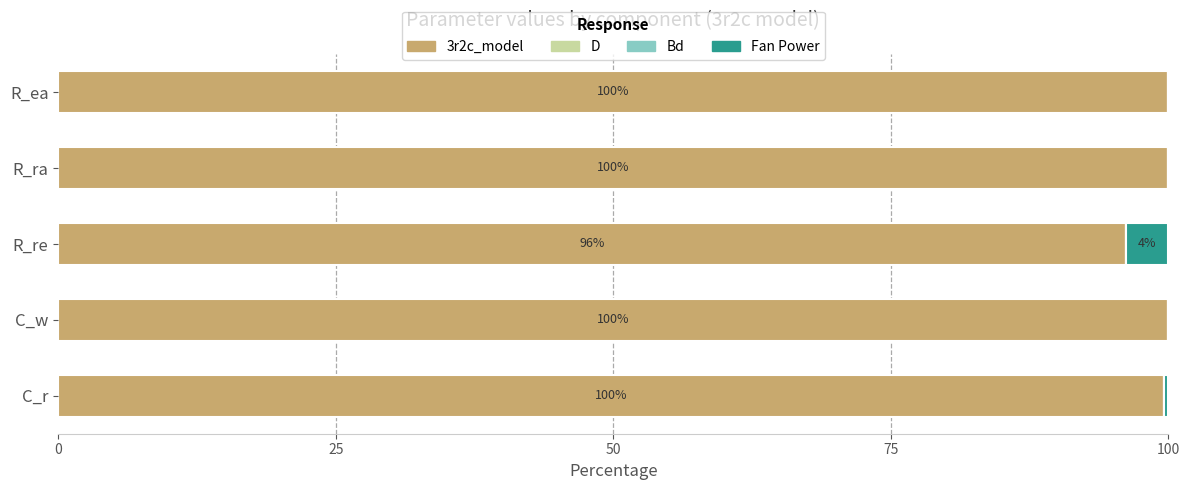

True or false: 3r2c_model has a value of 100.0 at R_ea.

True